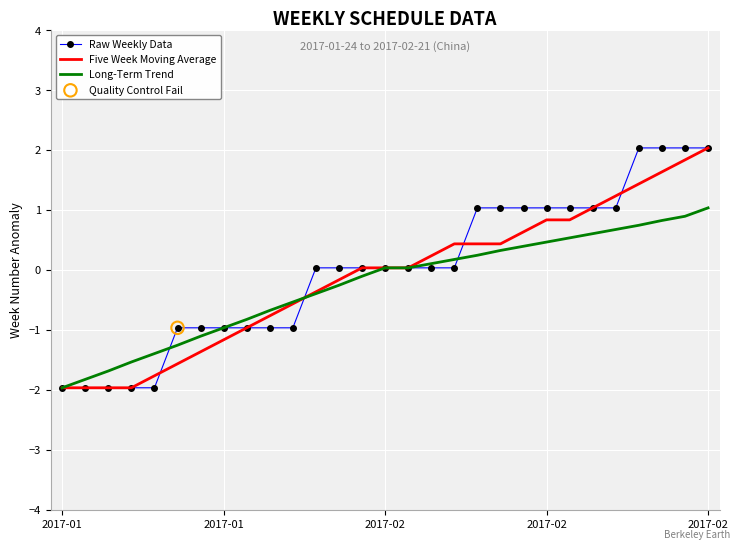

What is the smallest value displayed?

-2.0